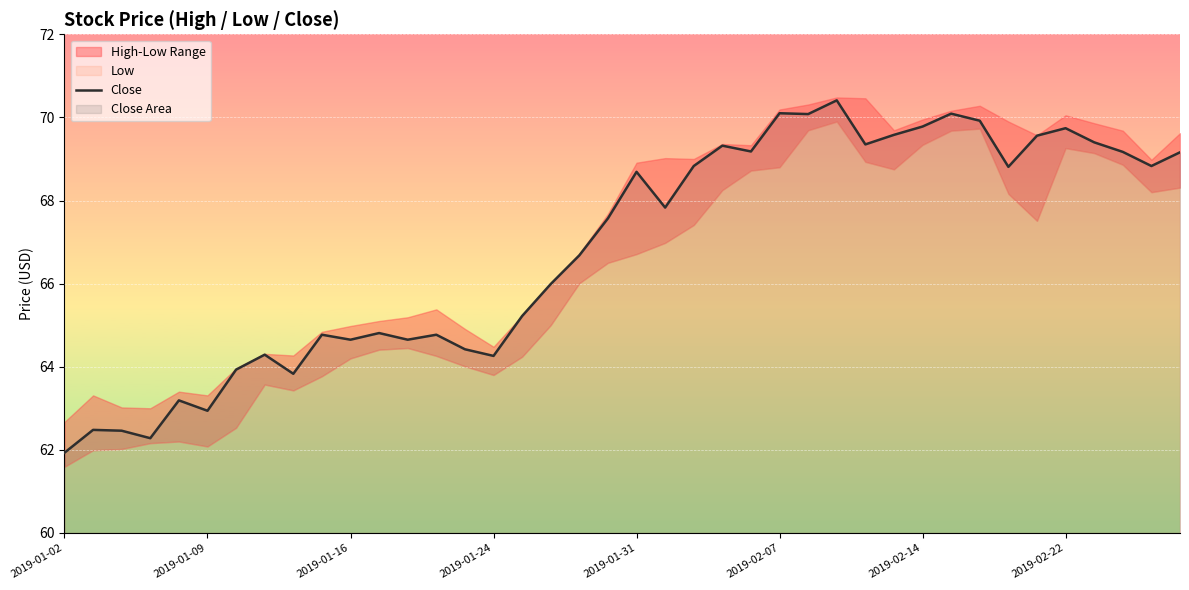

What is the approximate value at 2019-02-07?

70.1